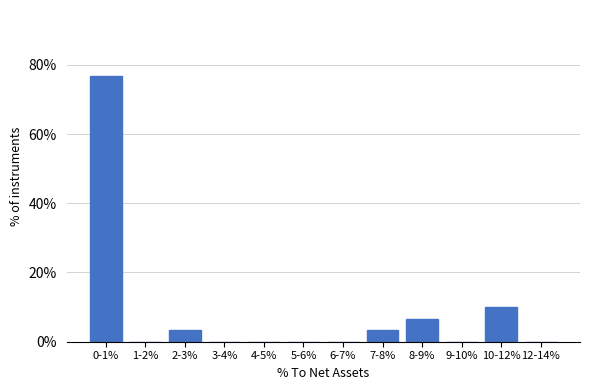

Reading left to right, transcribe all the data shown in this chart.

0-1%=76.7	1-2%=0.0	2-3%=3.3	3-4%=0.0	4-5%=0.0	5-6%=0.0	6-7%=0.0	7-8%=3.3	8-9%=6.7	9-10%=0.0	10-12%=10.0	12-14%=0.0